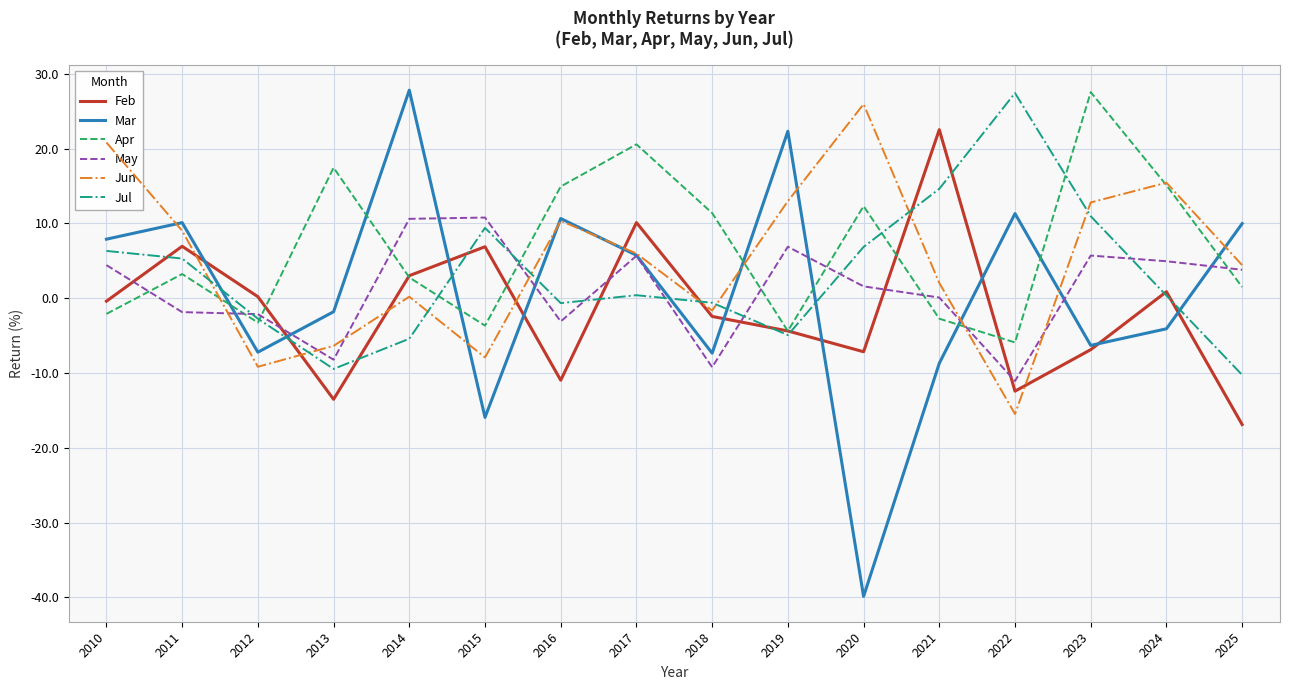

Which series changed the most between 2015 and 2019?

Mar